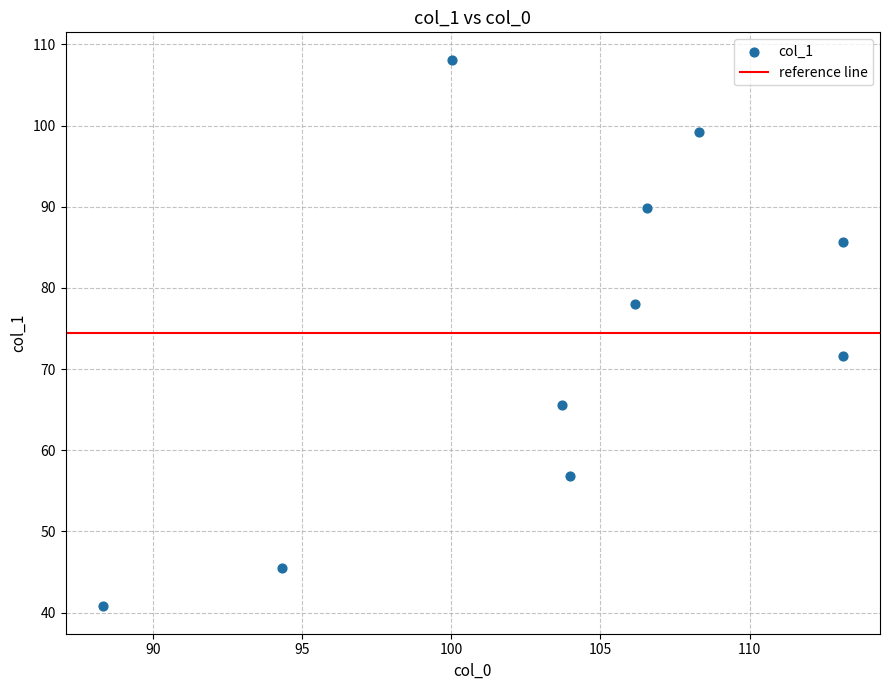

What Y value in the scatter plot is closest to 74?

71.6